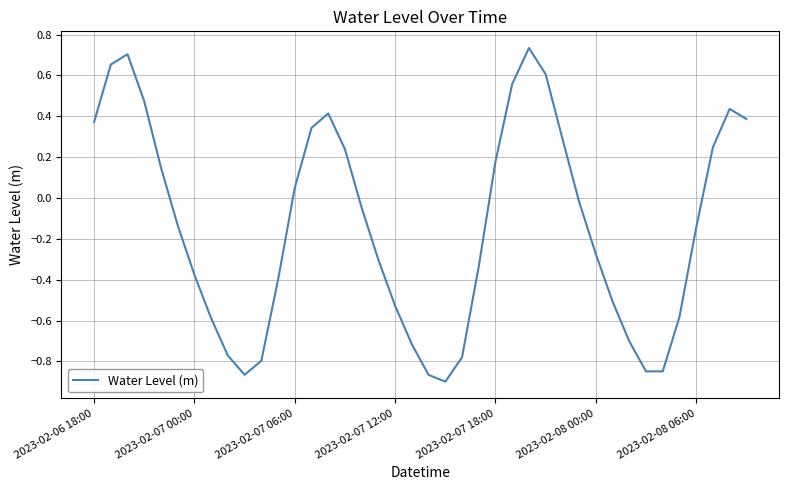

What is the difference between the maximum and minimum values?

1.6